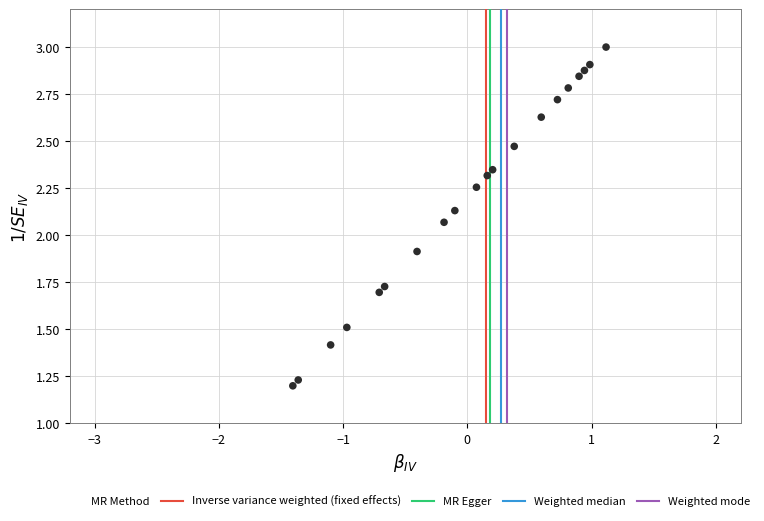

What is the range of Y values (max minus min)?

1.8